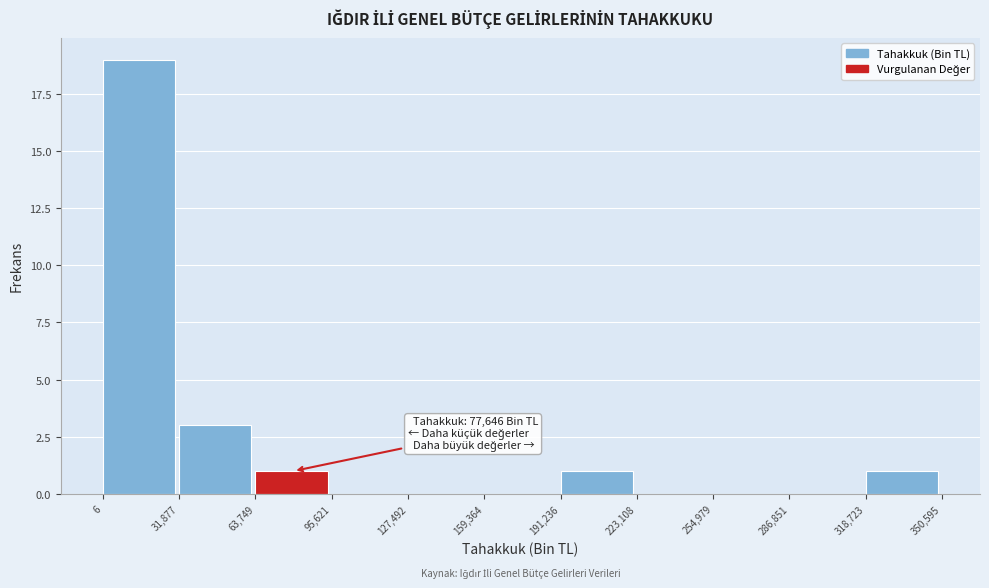

Which range on the x-axis has the tallest bar?

6 to 31,877